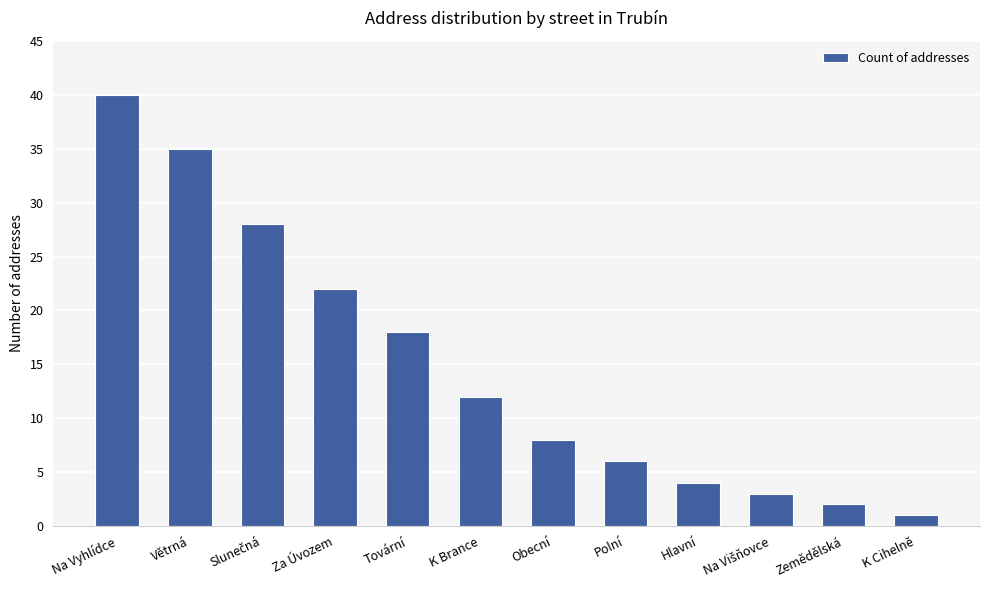

What is the label of the 6th bar from the right?

Obecní